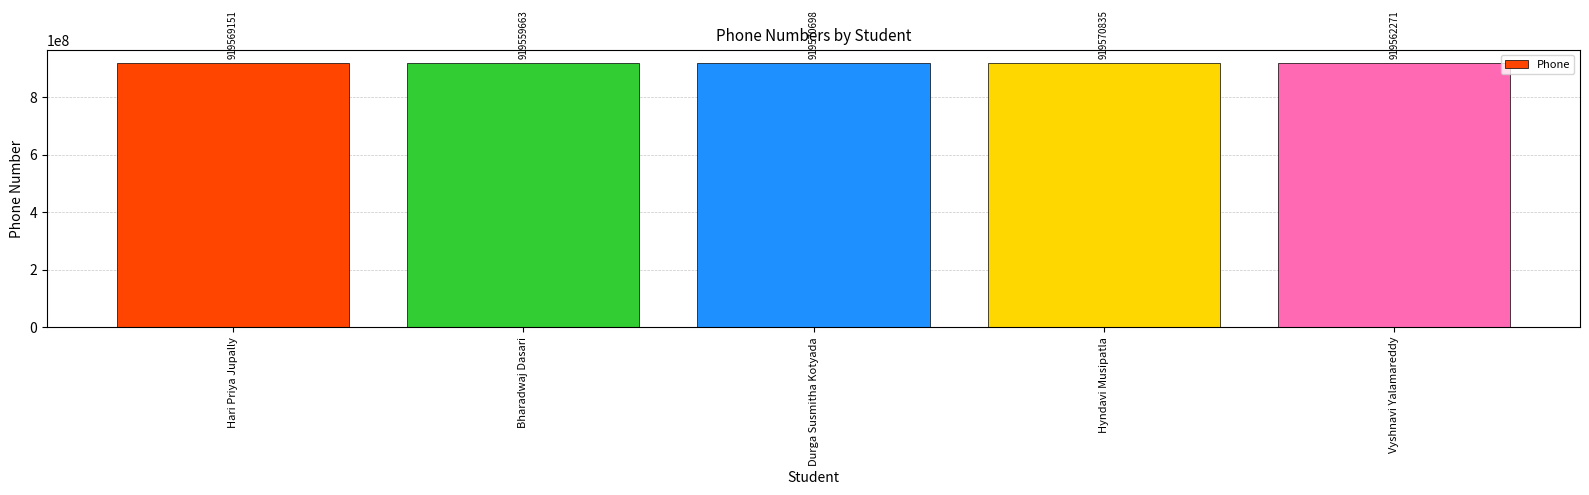

At which label is the value closest to 919565249?

Vyshnavi Yalamareddy